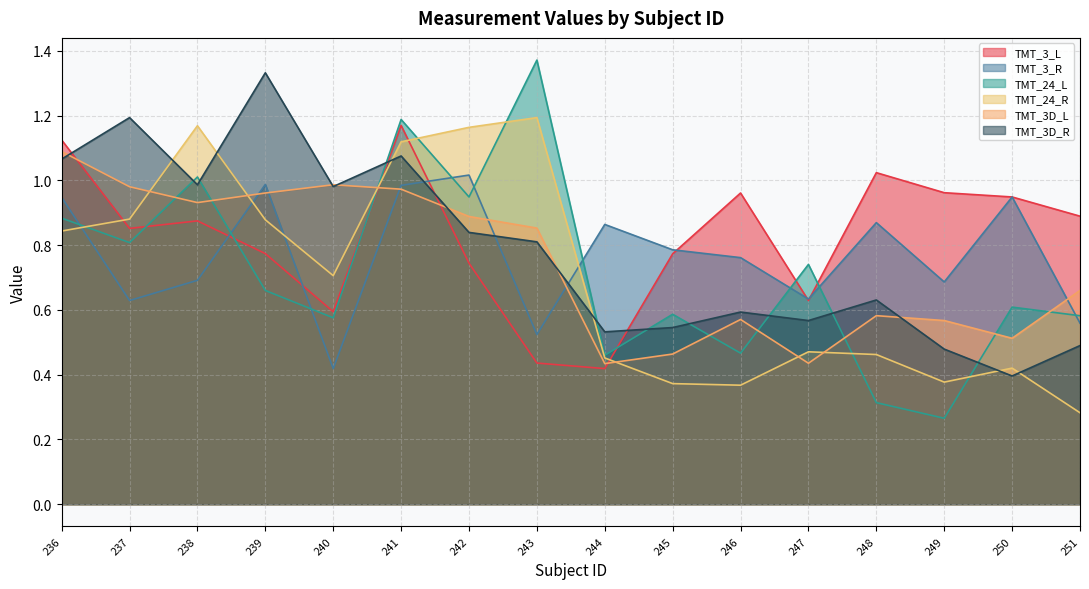

Which category has the lowest value in the TMT_24_L series?

249